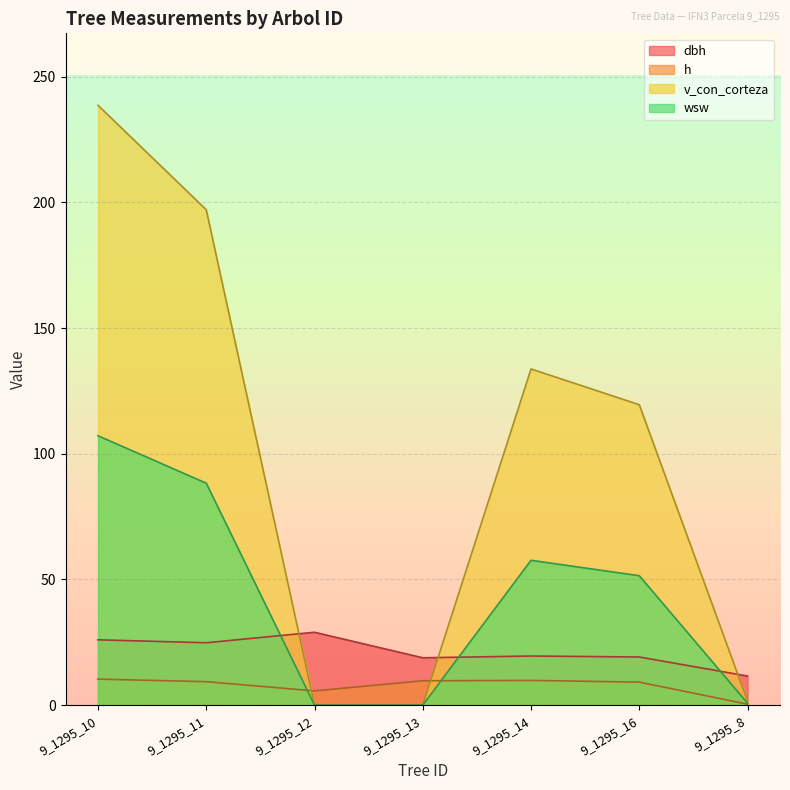

How many values in the wsw series are below 51?

3